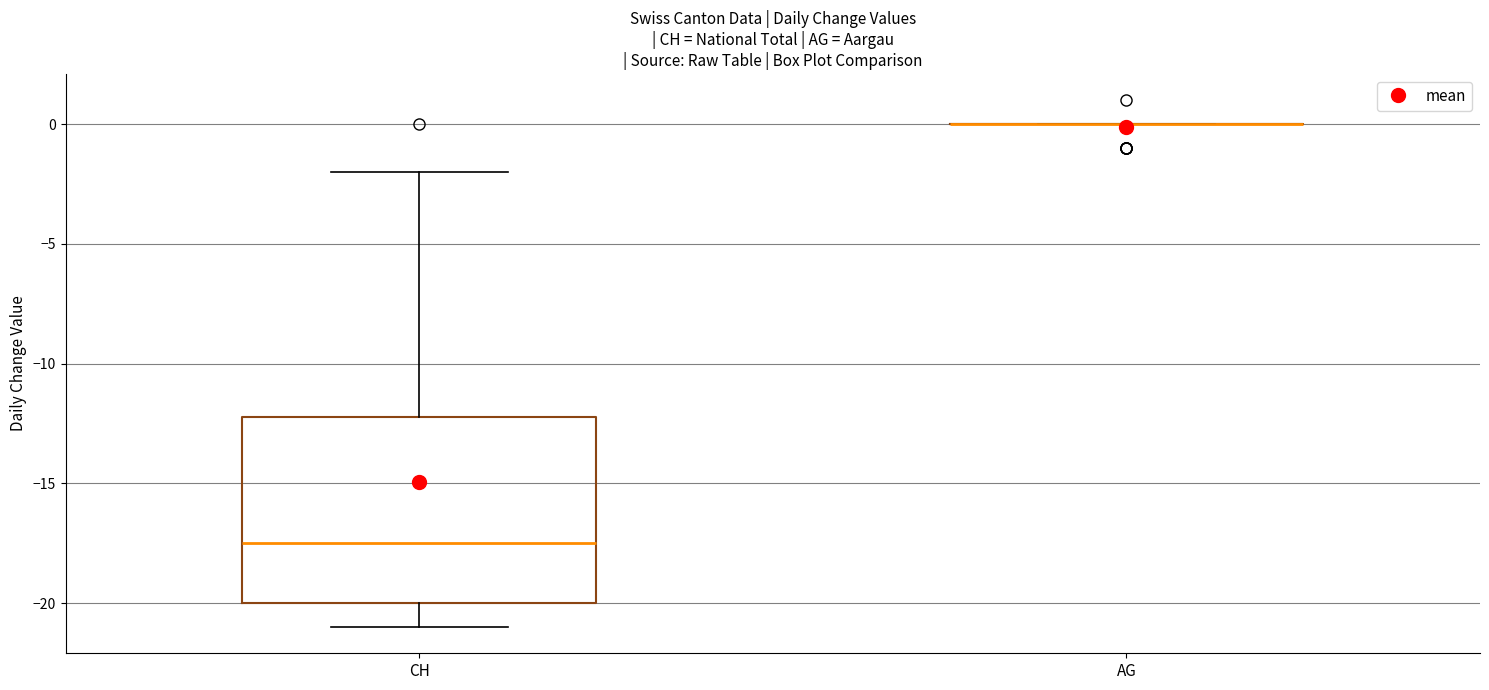

Reading left to right, read every box against the y-axis: the position of its median line, the range the box covers, and the ends of its whiskers. The values are not printed on the chart, so give them approximately, as read against the axis.

CH: median -17.5, box -20.0 to -12.0, whiskers -21.0 to -2.0
AG: box collapsed to a line at 0.0, whiskers 0.0 to 0.0